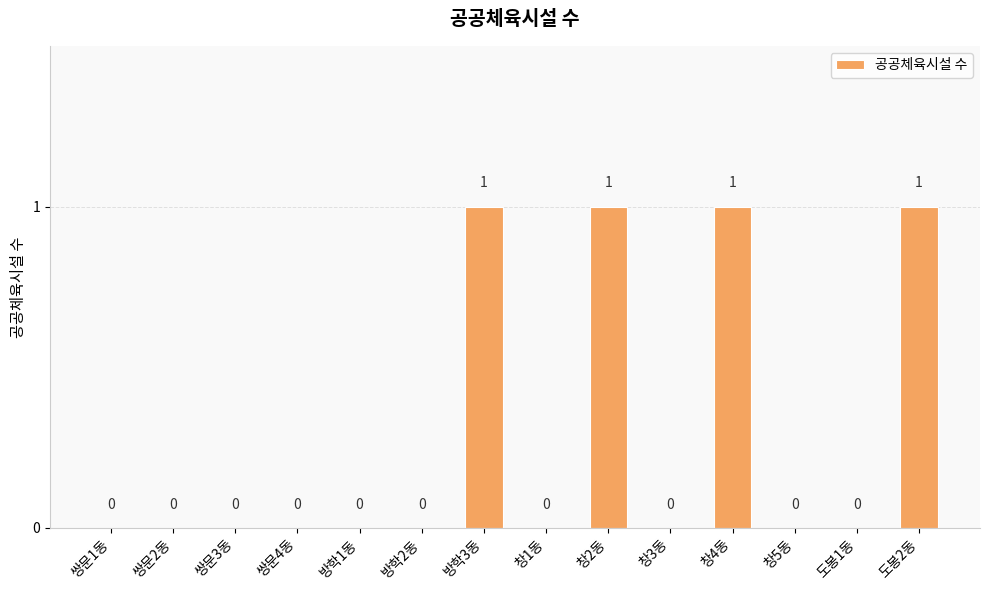

How many data points does each series have?

14